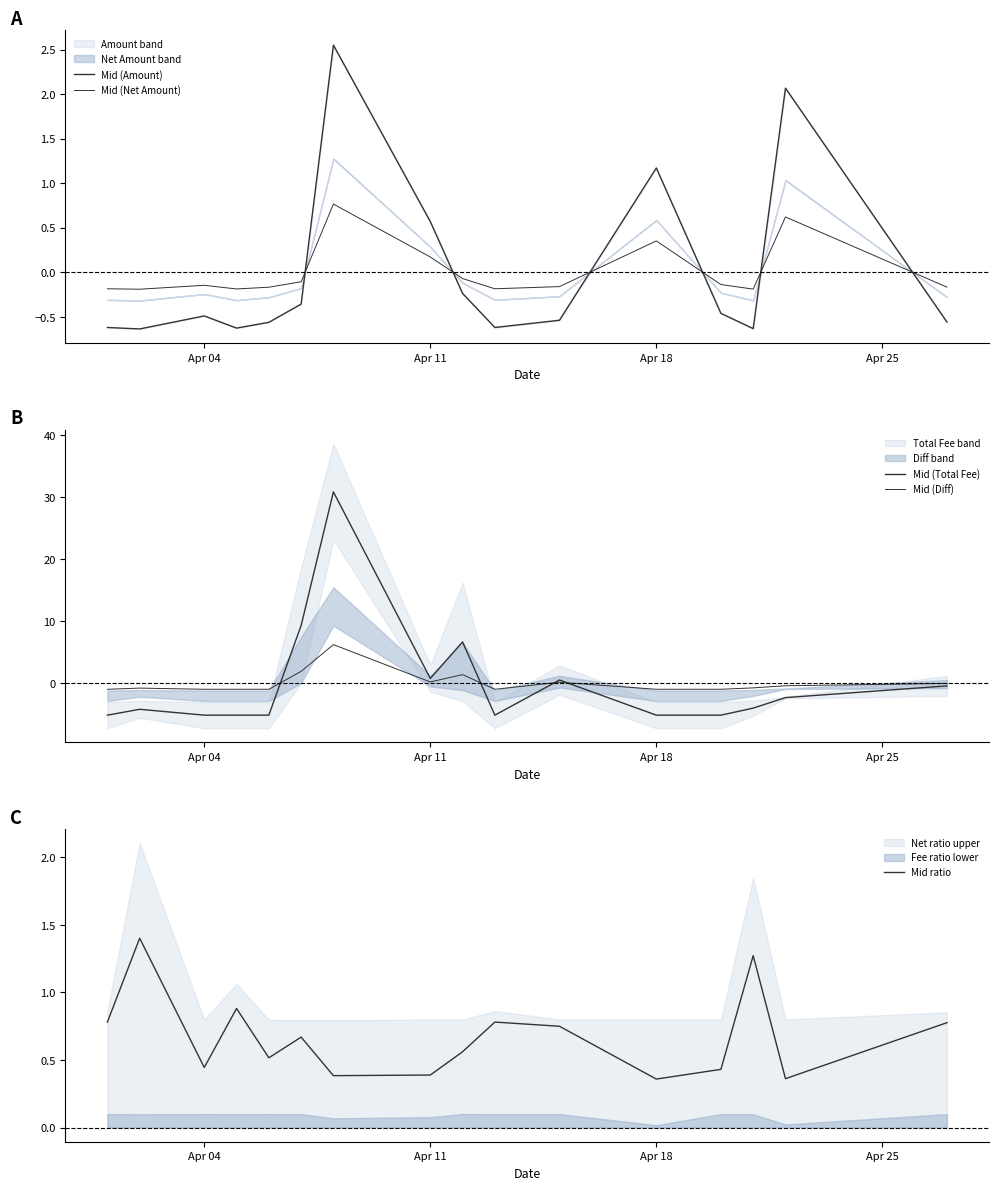

What is the difference between the second highest and second lowest values in the Mid ratio series?

0.9